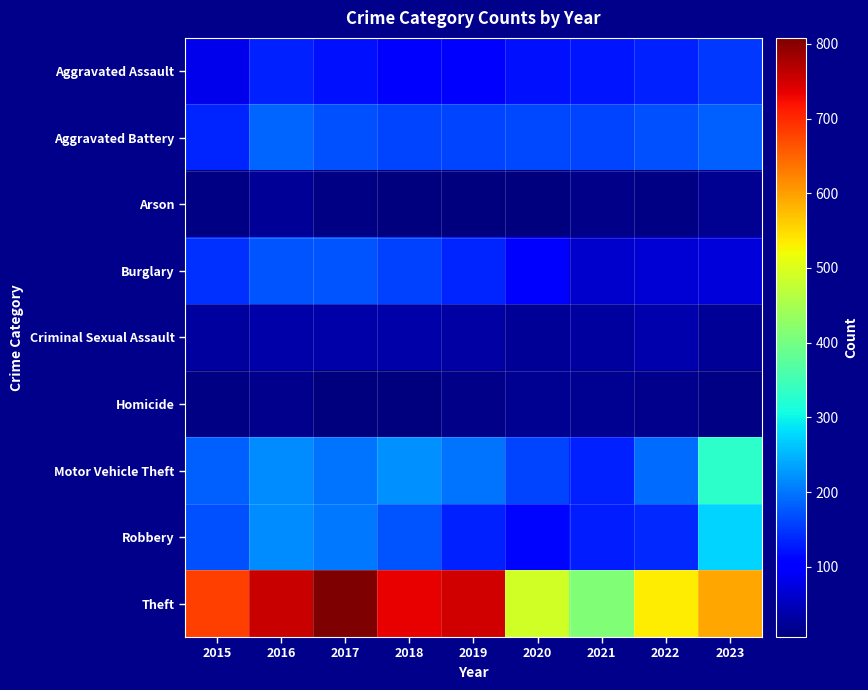

What is the total value across all series at 2015?

1447